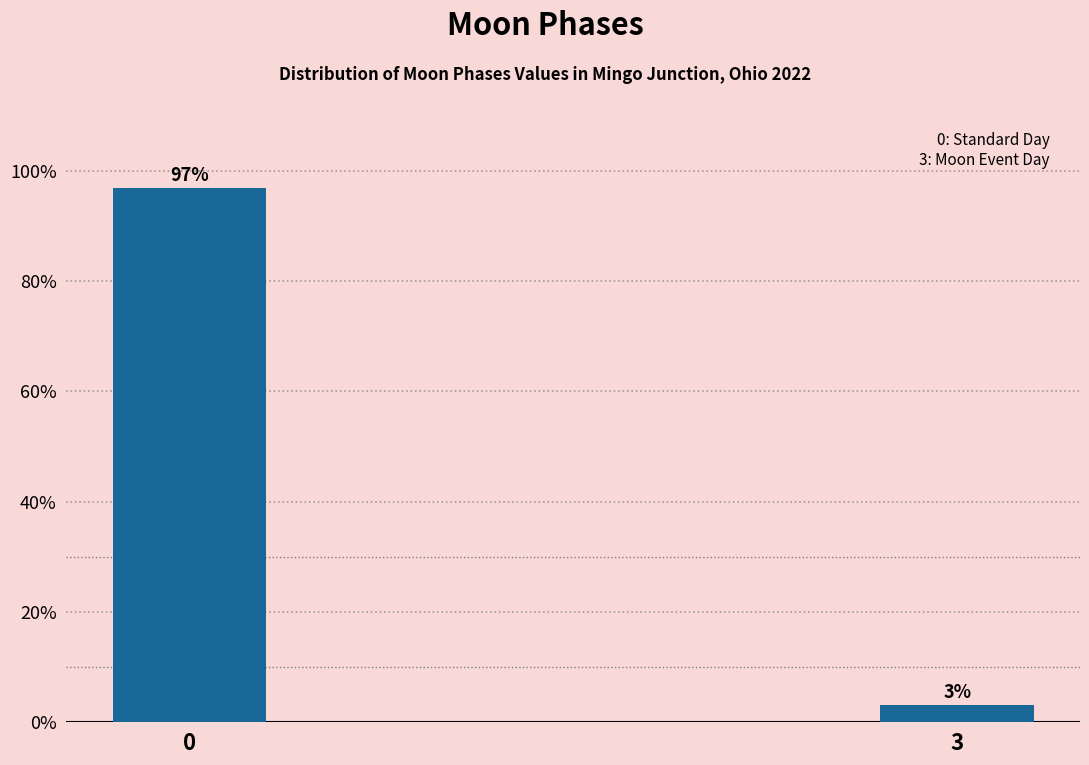

What is the average value?

50.0